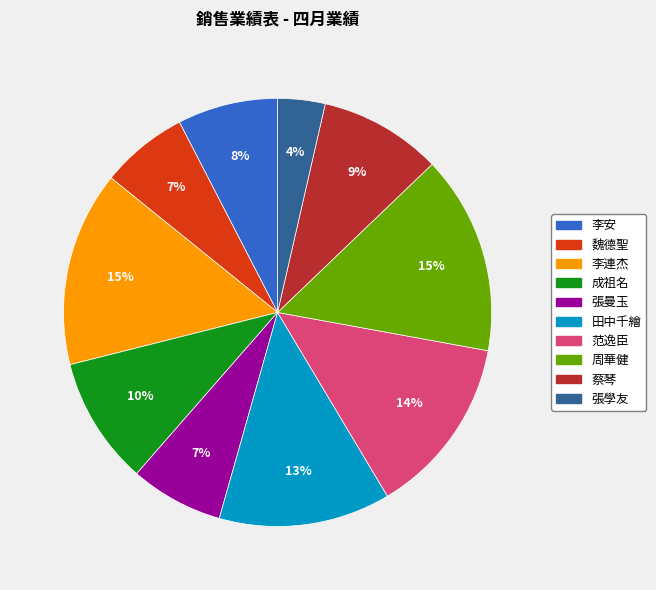

Between 周華健 and 魏德聖, which is larger?

周華健